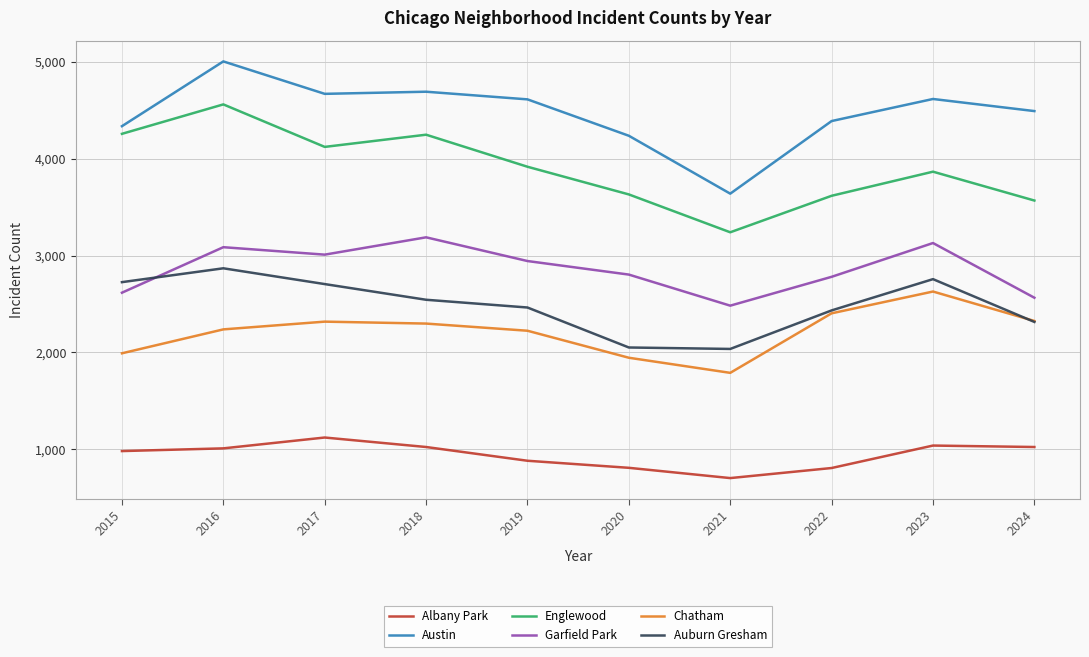

Which series changed the most between 2016 and 2021?

Austin